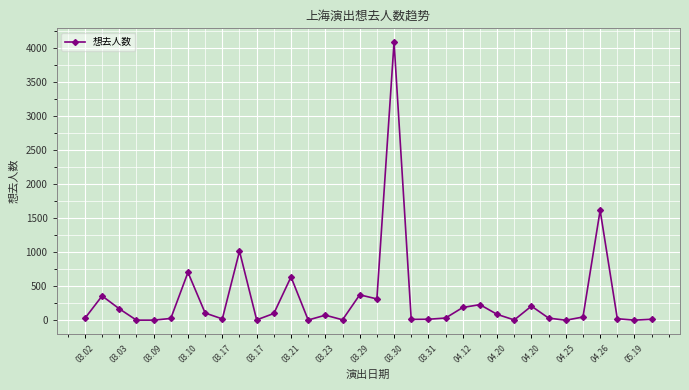

What is the average value?

309